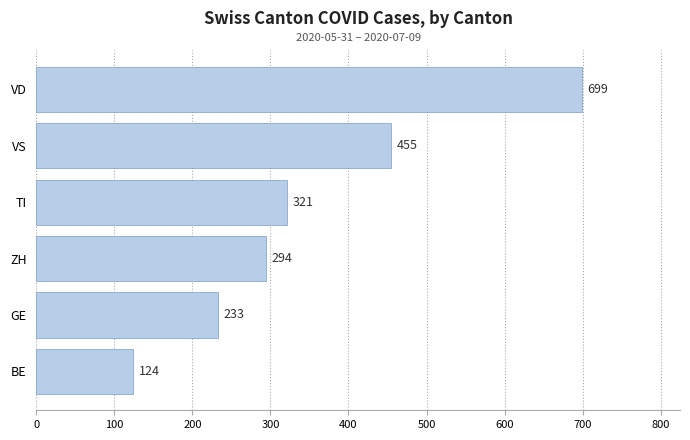

What is the smallest value displayed?

124